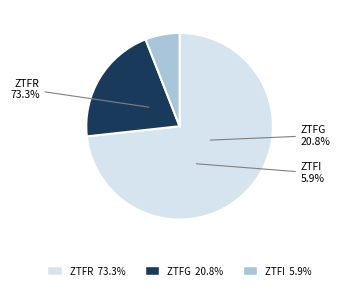

Which slice is the largest?

ztfr